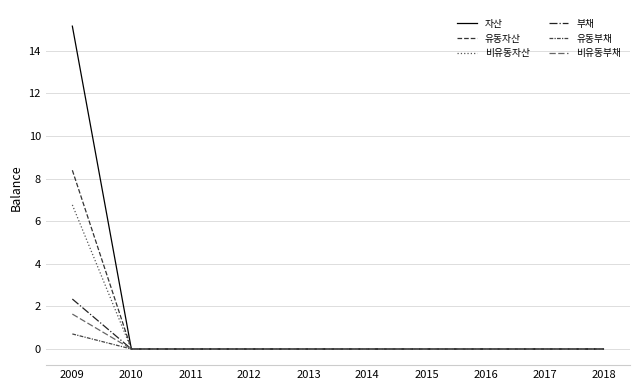

At which category is the sum across all series the highest?

2009